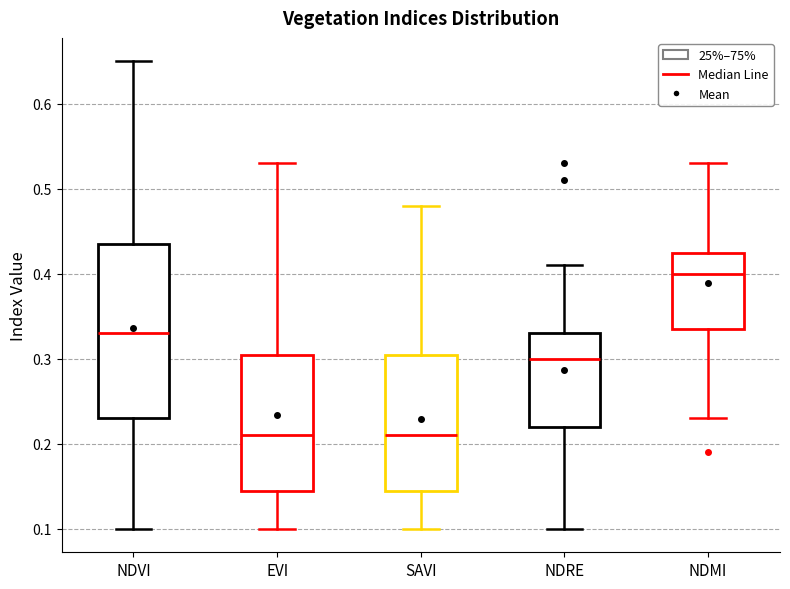

Where does the median line of the box for EVI sit on the y-axis? The values are not printed on the chart, so give them approximately, as read against the axis.

0.21